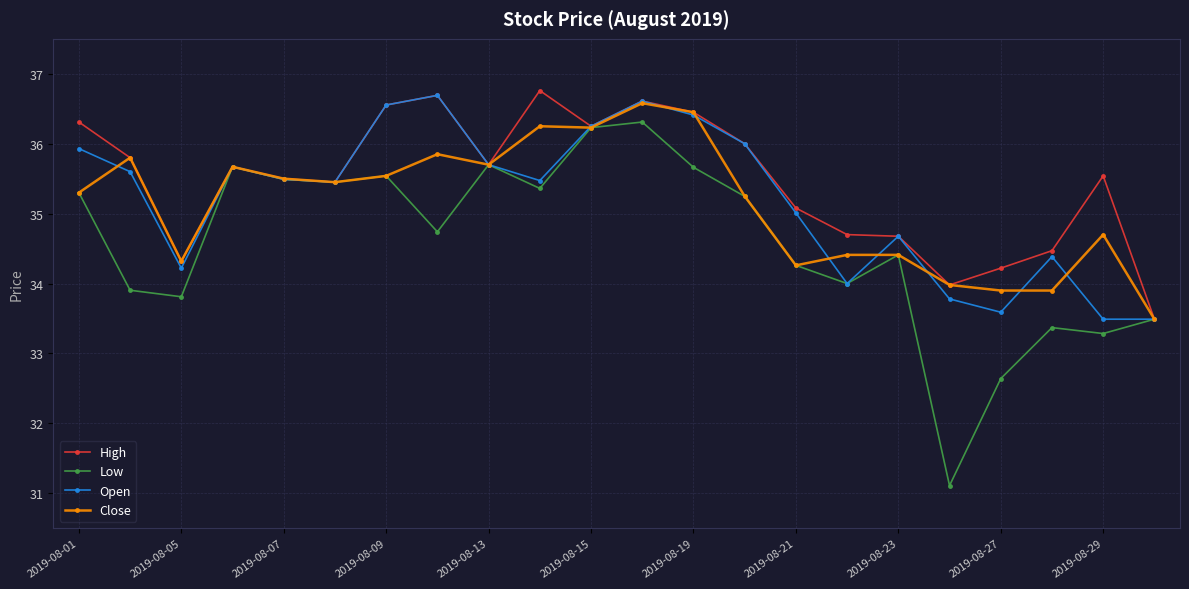

Which series has the widest spread of values?

Low